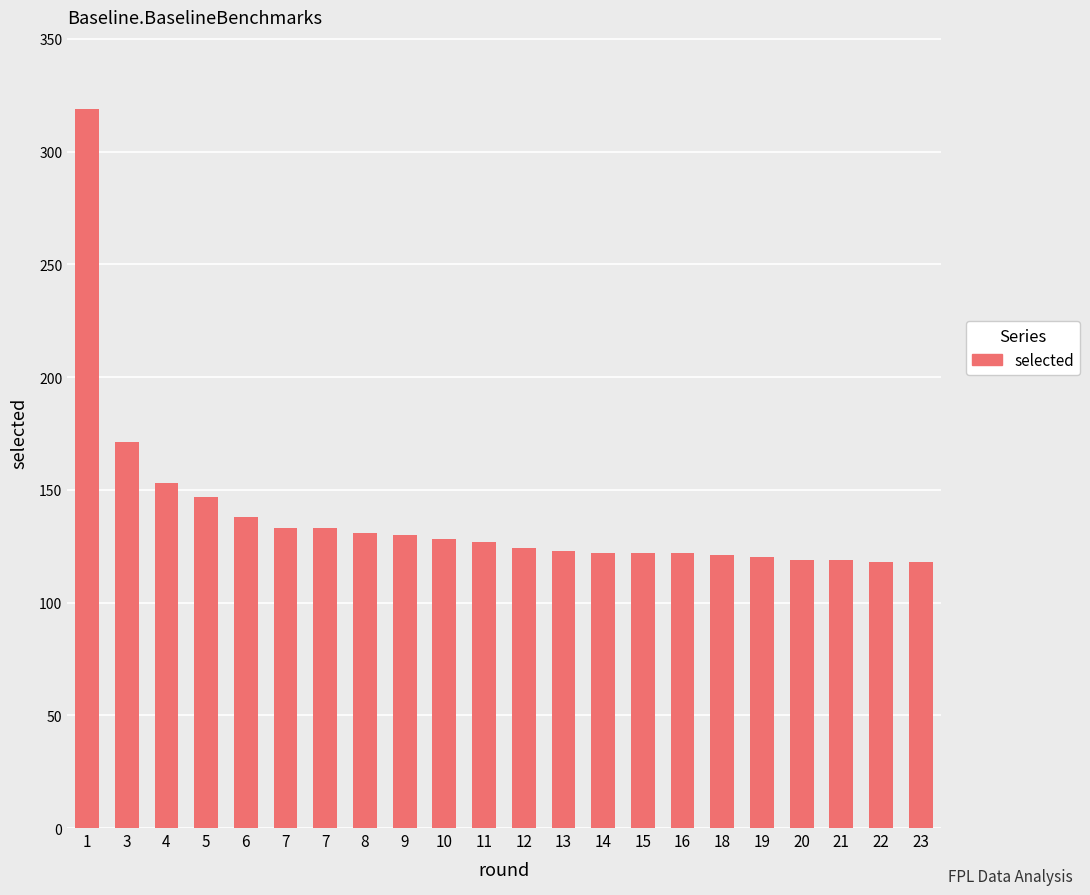

What is the change in value from 12 to 13?

-1